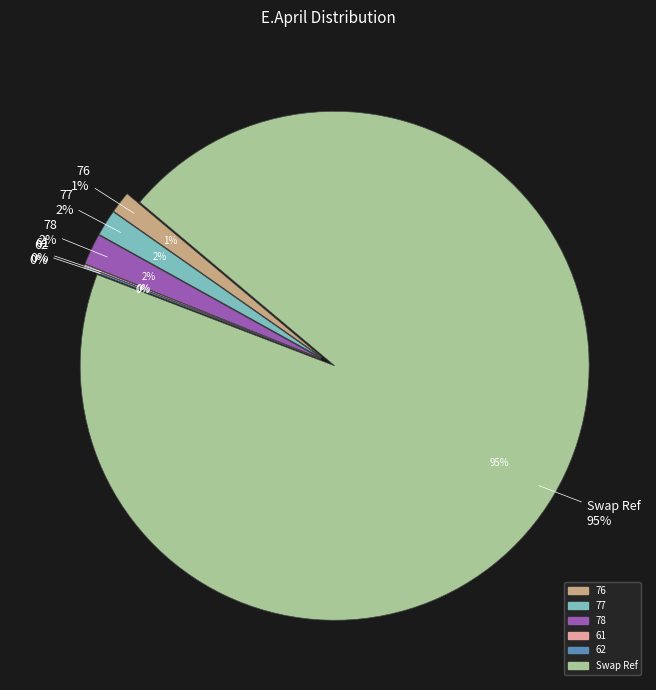

To the nearest percent, what is the difference between the largest and smallest slice percentages?

95%